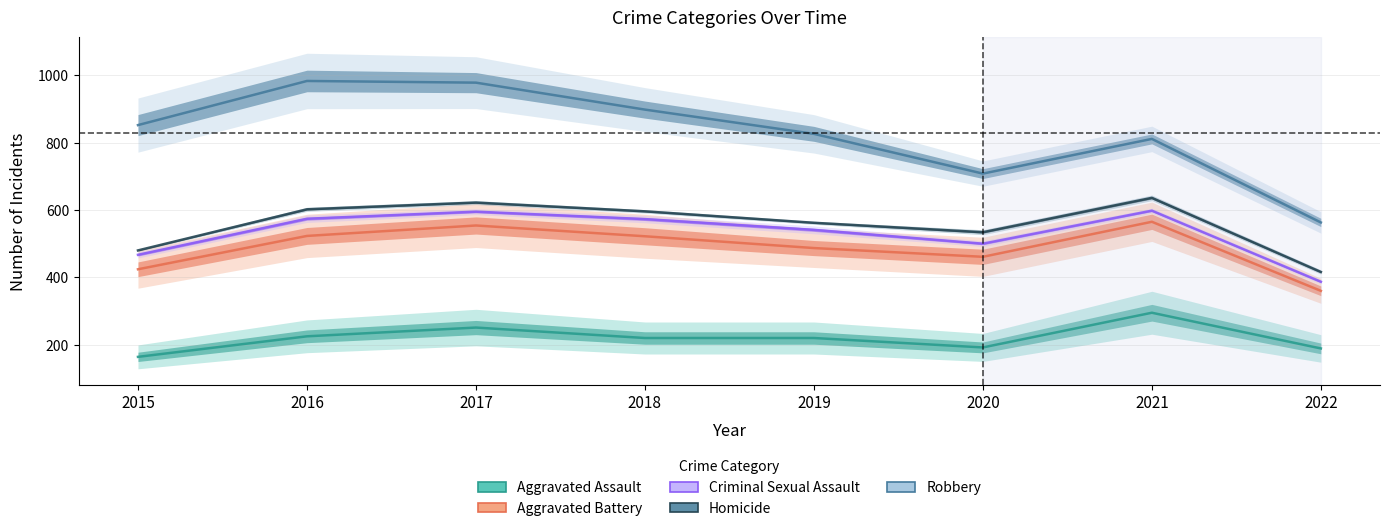

What is the sum of all Aggravated Assault values?

1756